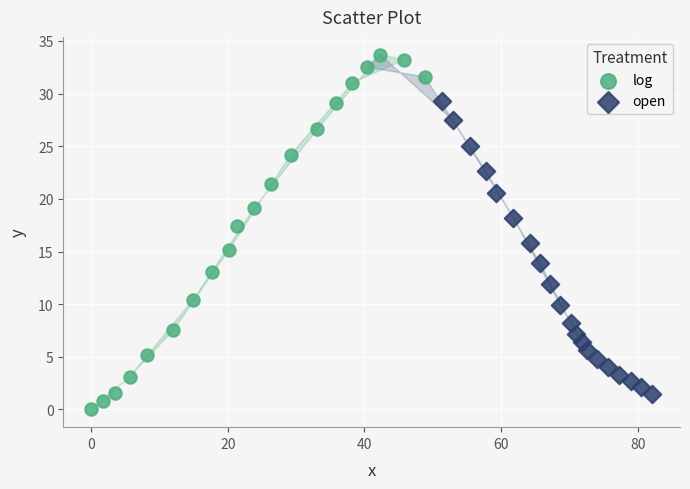

What are all the series names shown in the legend?

log, open